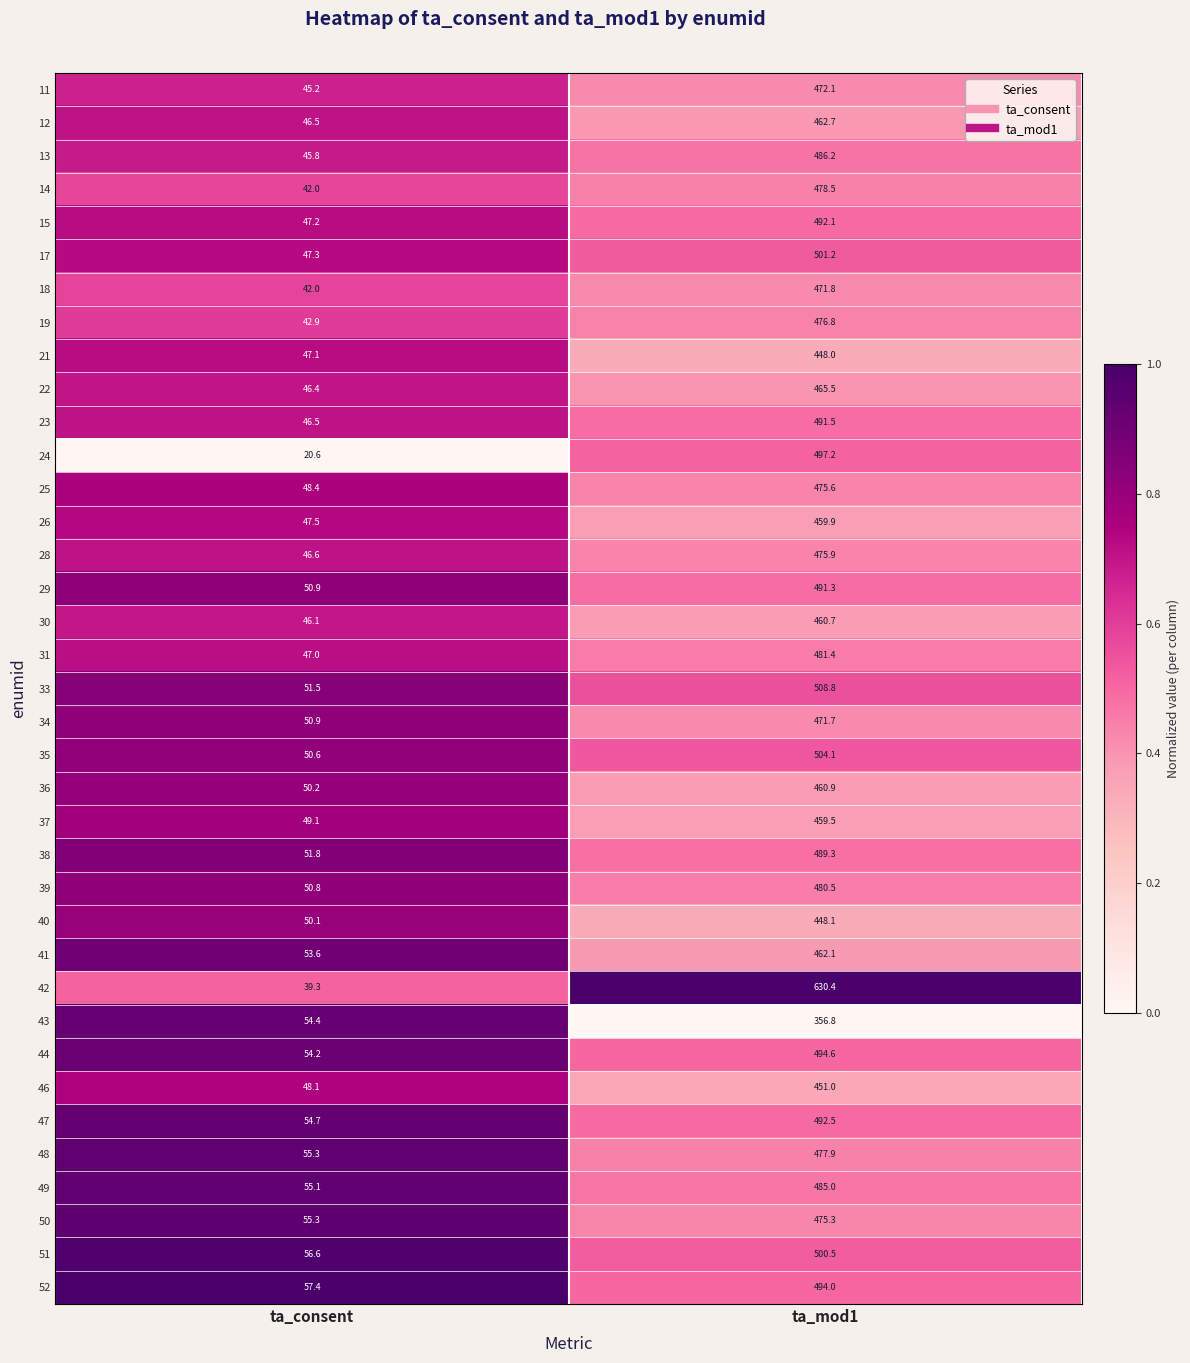

The value of 31 at ta_consent is 47.0. True or false?

True